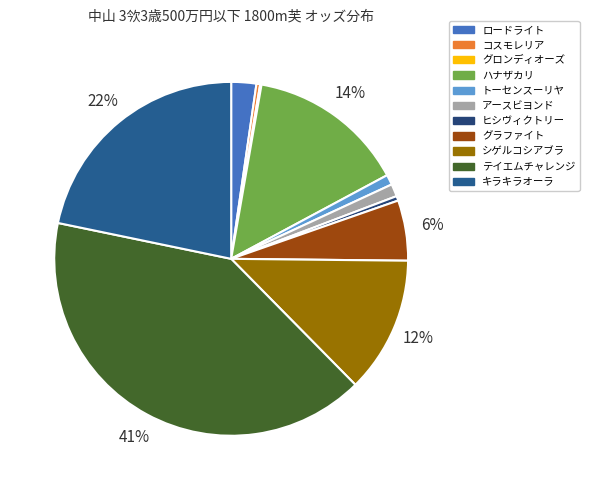

Between トーセンスーリヤ and シゲルコシアブラ, which is larger?

シゲルコシアブラ